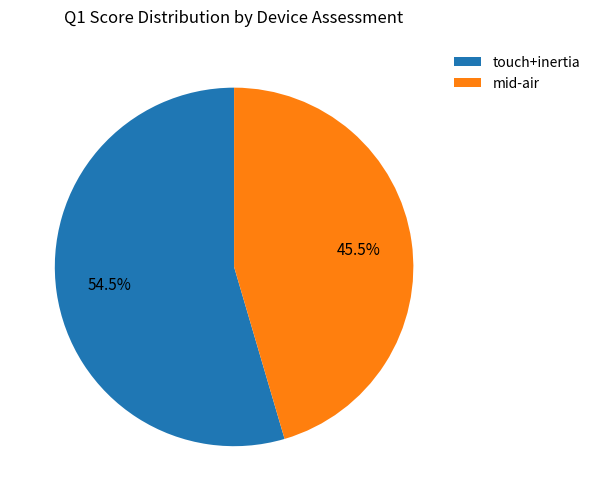

To the nearest percent, what is the average slice percentage?

50%